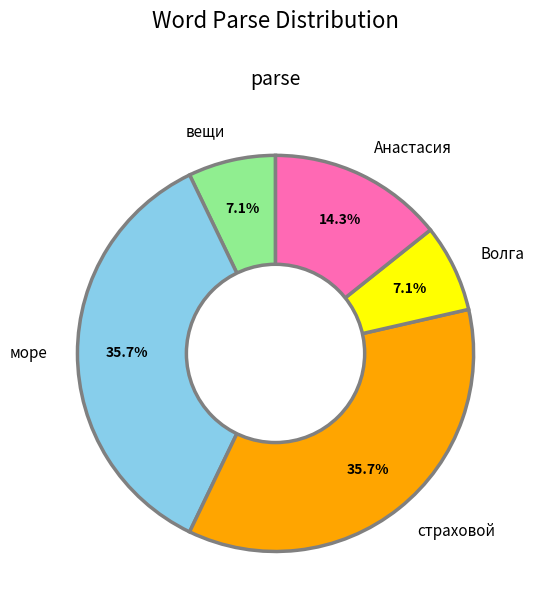

Is море the majority of the pie?

No